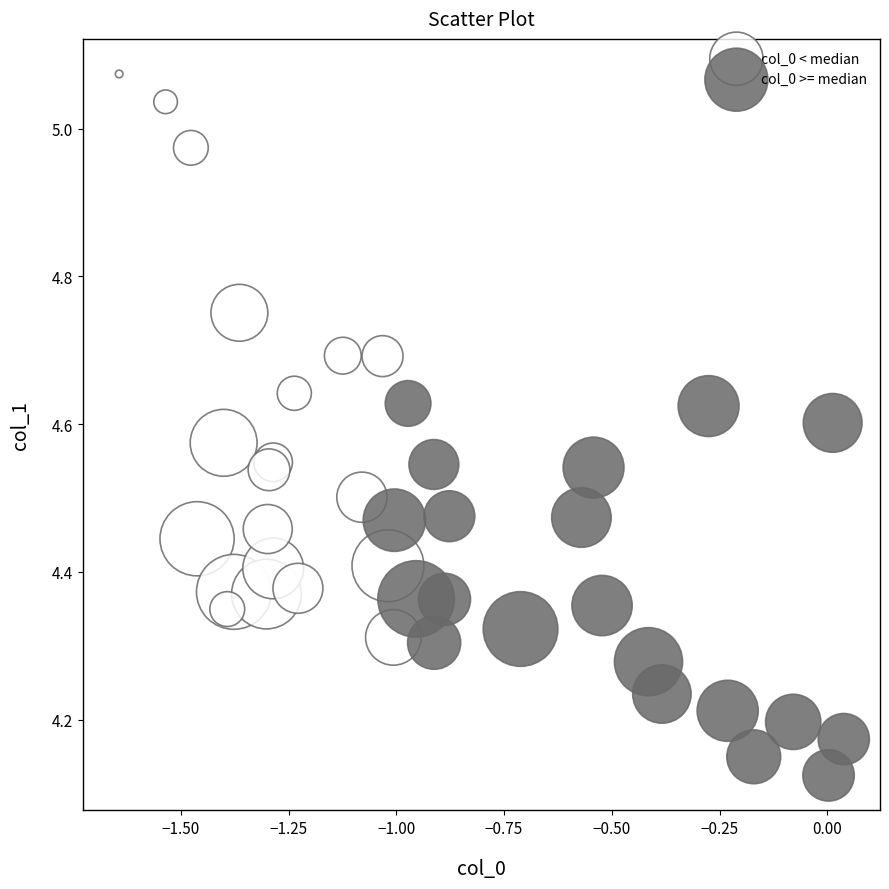

Which series contains the lowest Y value?

col_0 >= median